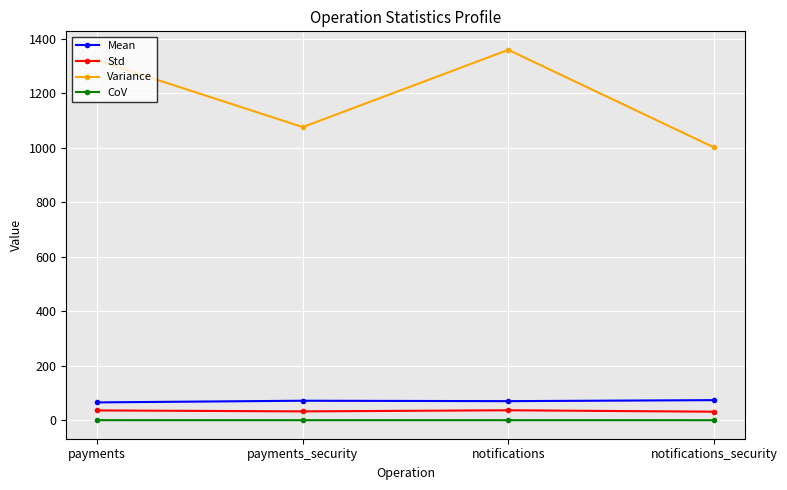

Which series has the largest total across all categories?

Variance